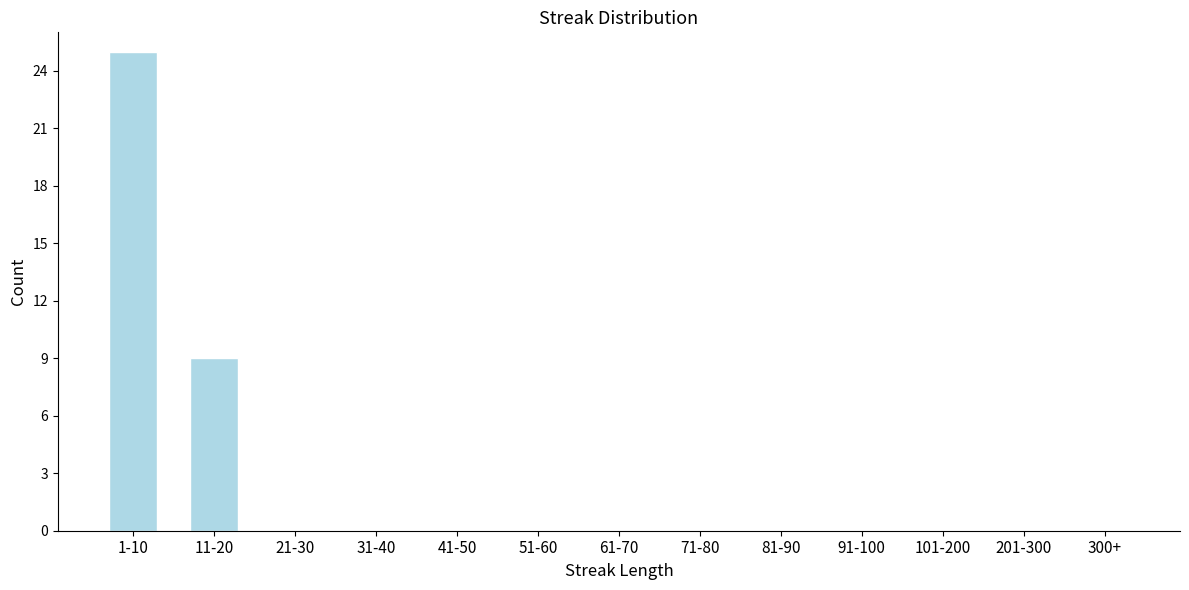

Reading left to right, what are all the values shown in this chart?

1-10=25	11-20=9	21-30=0	31-40=0	41-50=0	51-60=0	61-70=0	71-80=0	81-90=0	91-100=0	101-200=0	201-300=0	300+=0